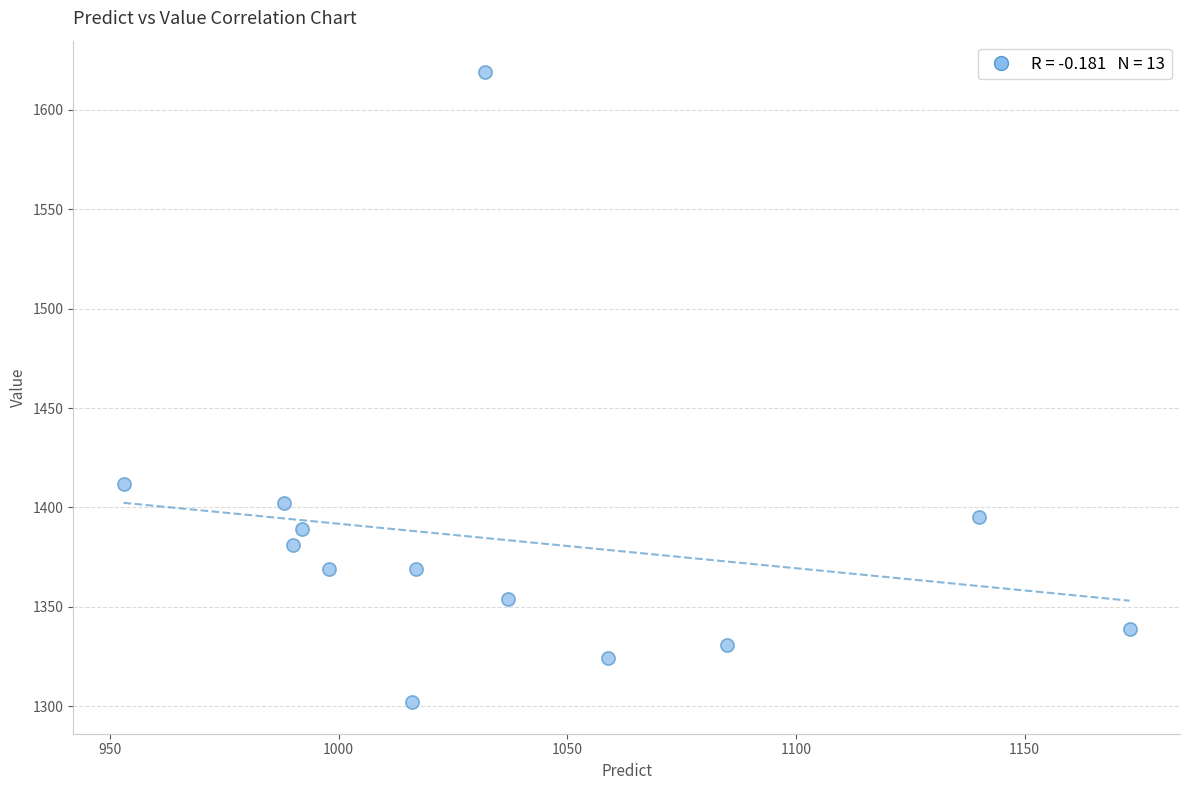

What Y value in the scatter plot is closest to 1460?

1412